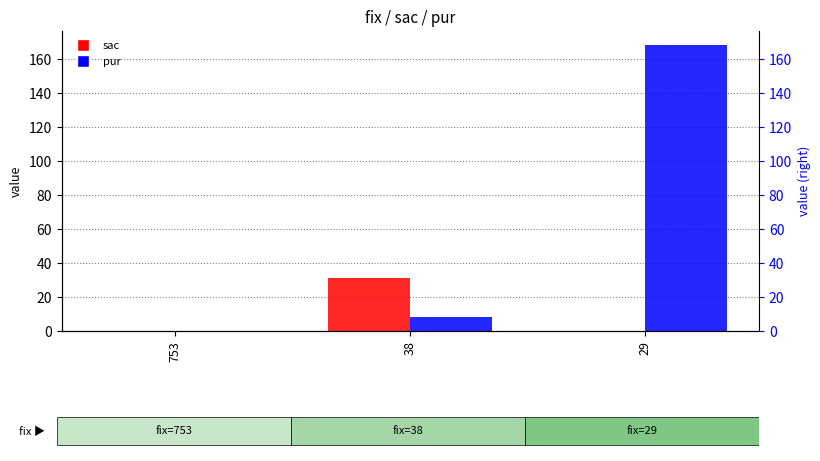

Is the value of sac at 38 greater than the value of pur at 753?

Yes